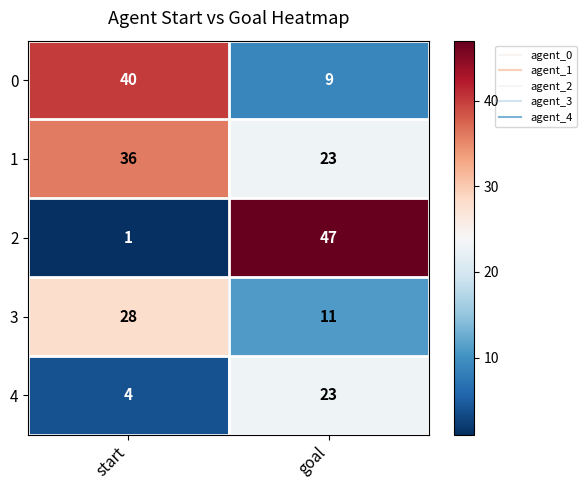

What is the difference between the 1 values at start and goal?

13